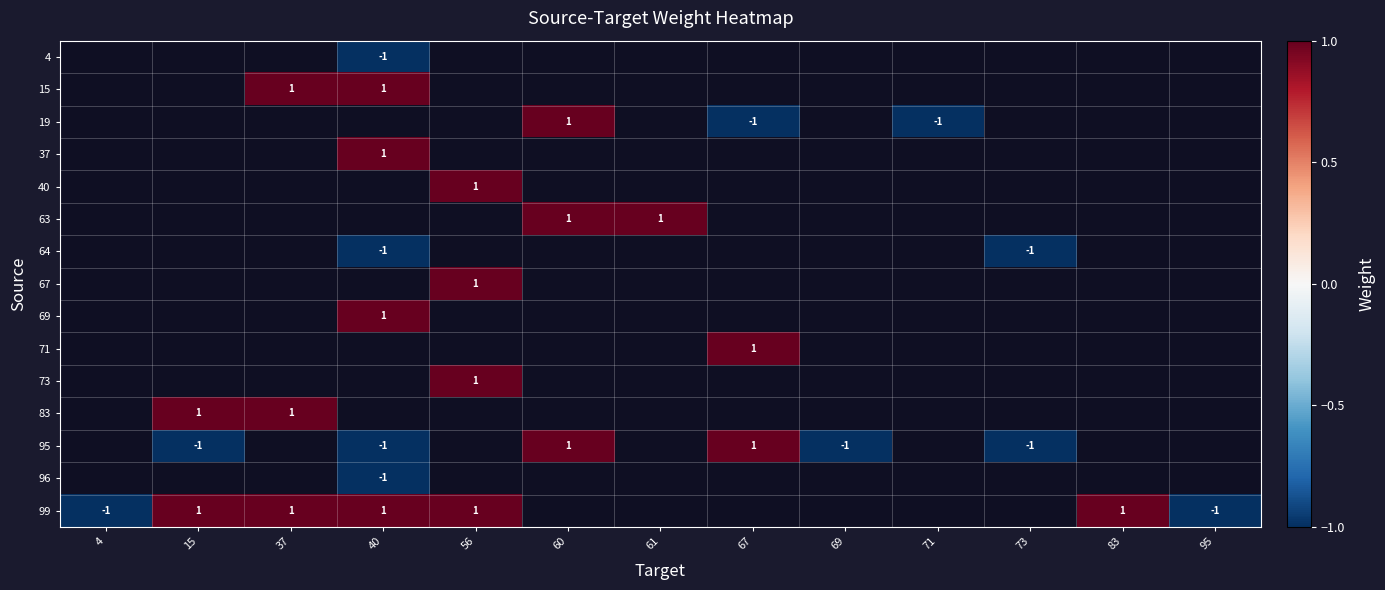

How many data points does each series have?

13